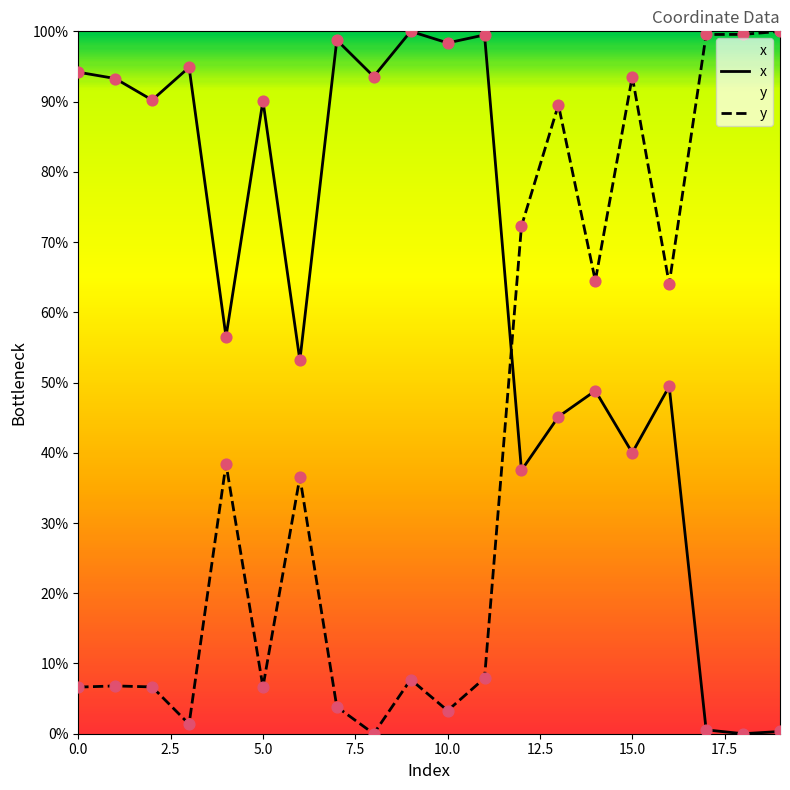

At which category is the sum across all series the highest?

13